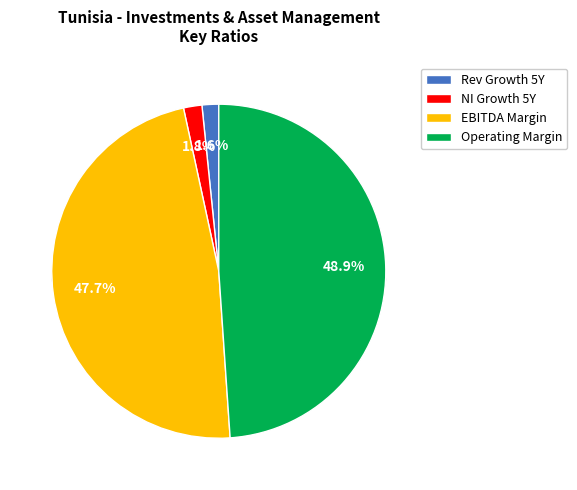

Count the number of slices in the pie.

4